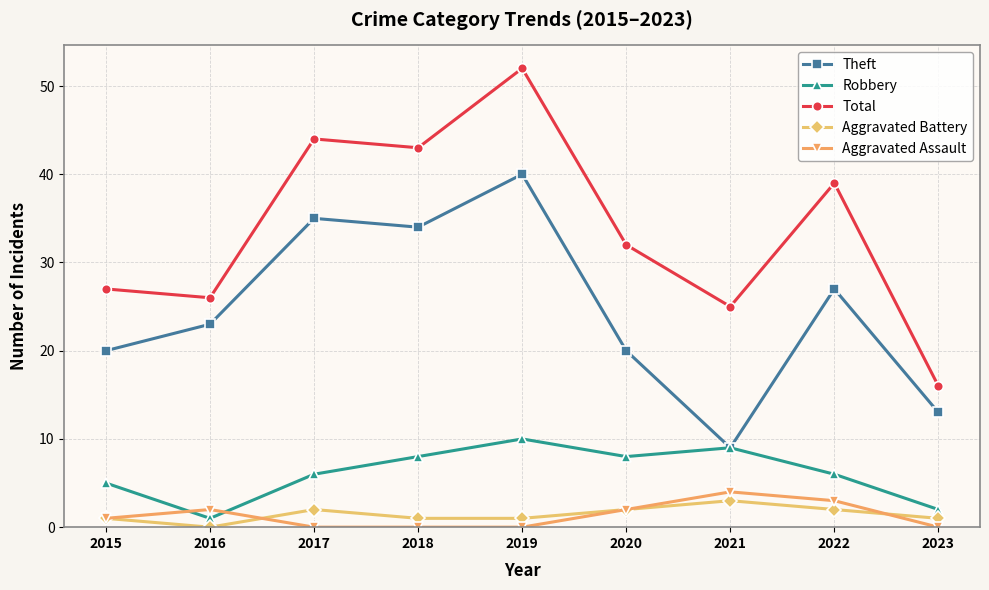

Which series has the widest spread of values?

Total